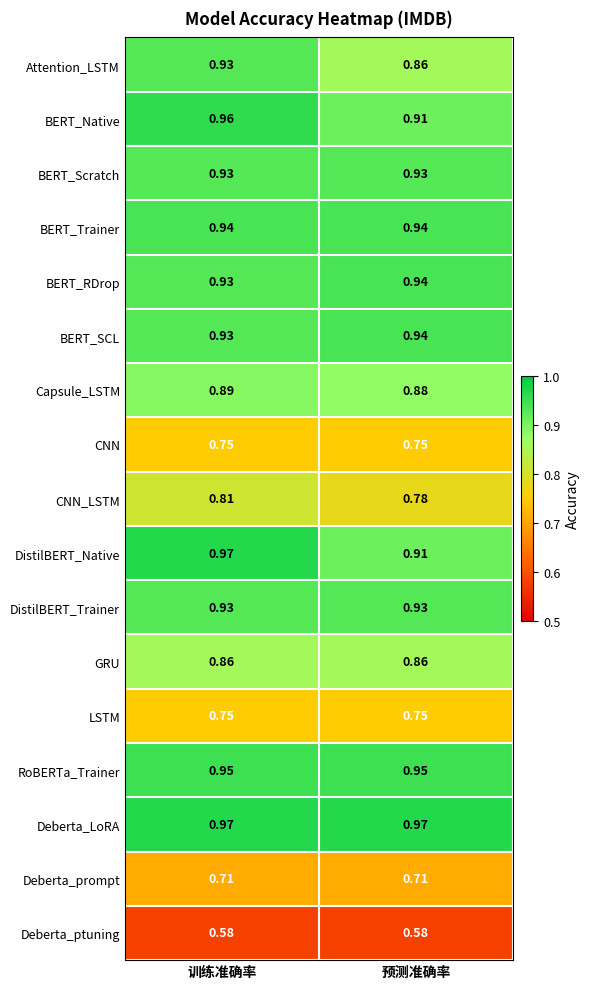

At which label does DistilBERT_Native reach its minimum?

预测准确率